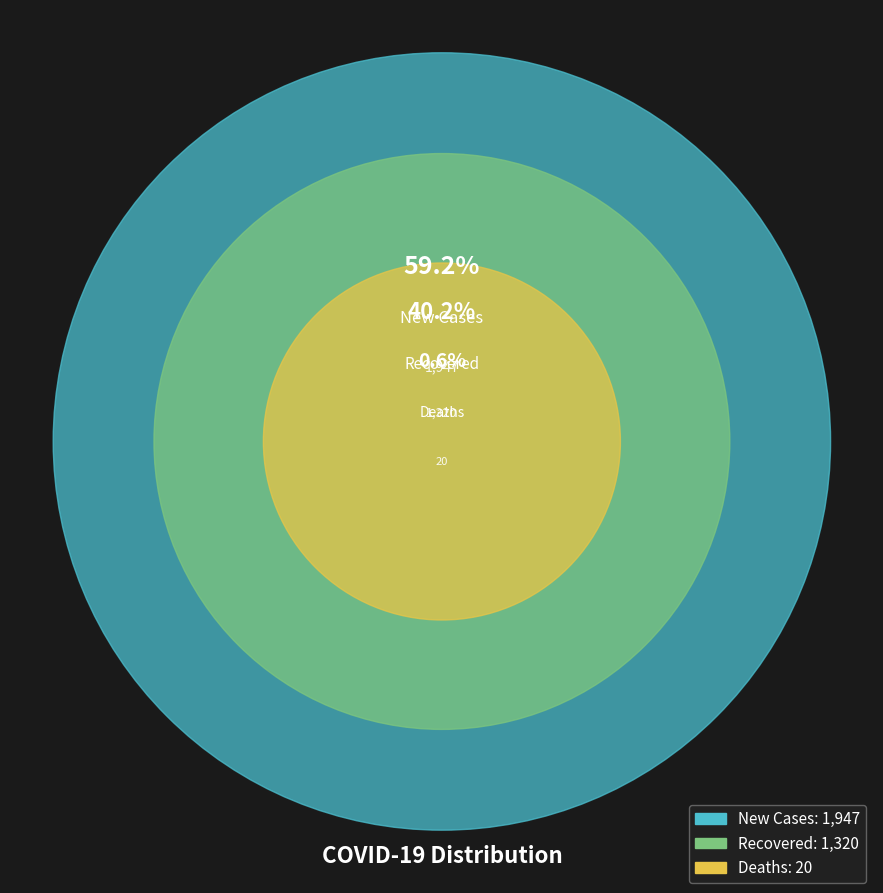

To the nearest percent, what percentage of the pie is New Cases?

59%